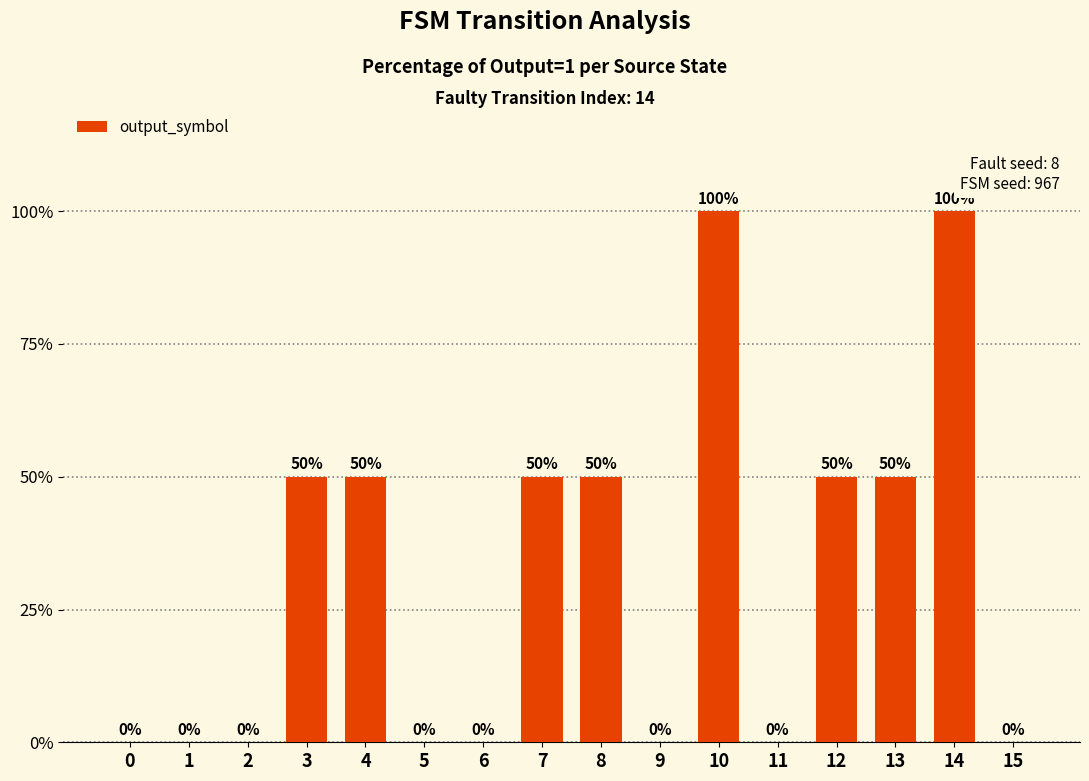

Approximately how many times larger is the value at 4 compared to 7?

1.0